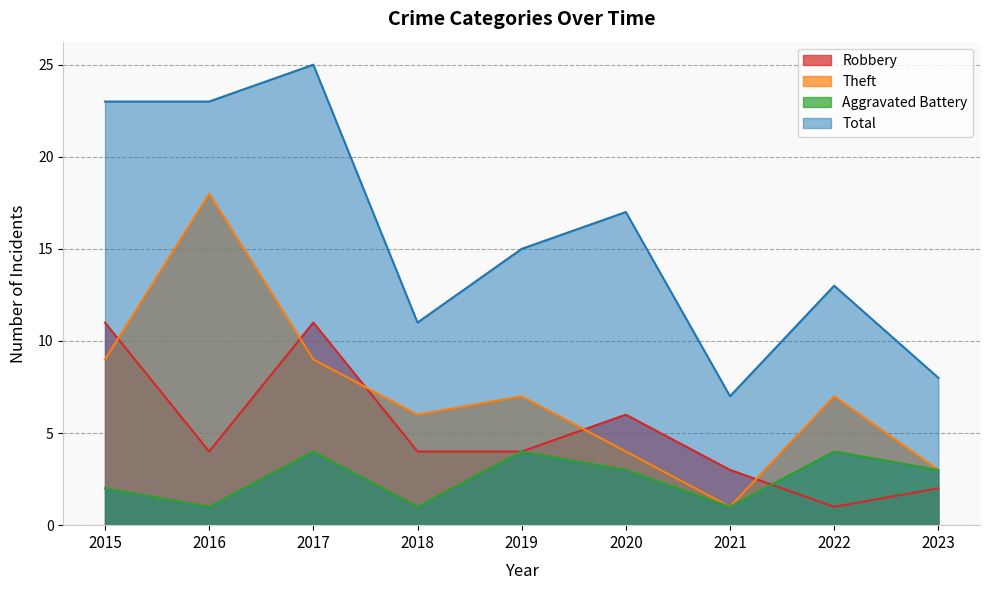

Reading left to right, what are all the values shown in this chart?

Robbery: 2015=11	2016=4	2017=11	2018=4	2019=4	2020=6	2021=3	2022=1	2023=2
Theft: 2015=9	2016=18	2017=9	2018=6	2019=7	2020=4	2021=1	2022=7	2023=3
Aggravated Battery: 2015=2	2016=1	2017=4	2018=1	2019=4	2020=3	2021=1	2022=4	2023=3
Total: 2015=23	2016=23	2017=25	2018=11	2019=15	2020=17	2021=7	2022=13	2023=8